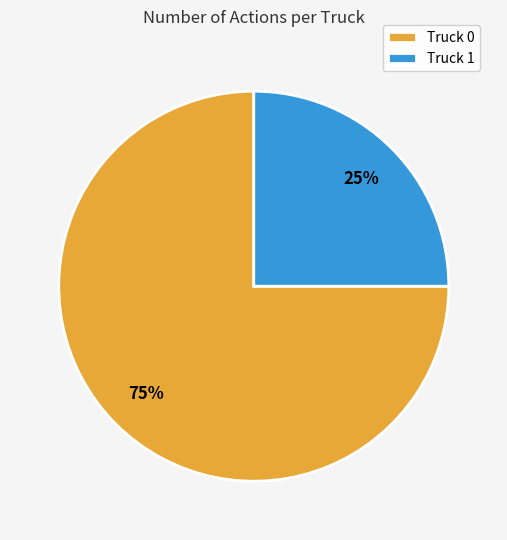

To the nearest percent, what is the combined percentage of Truck 0 and Truck 1?

100%